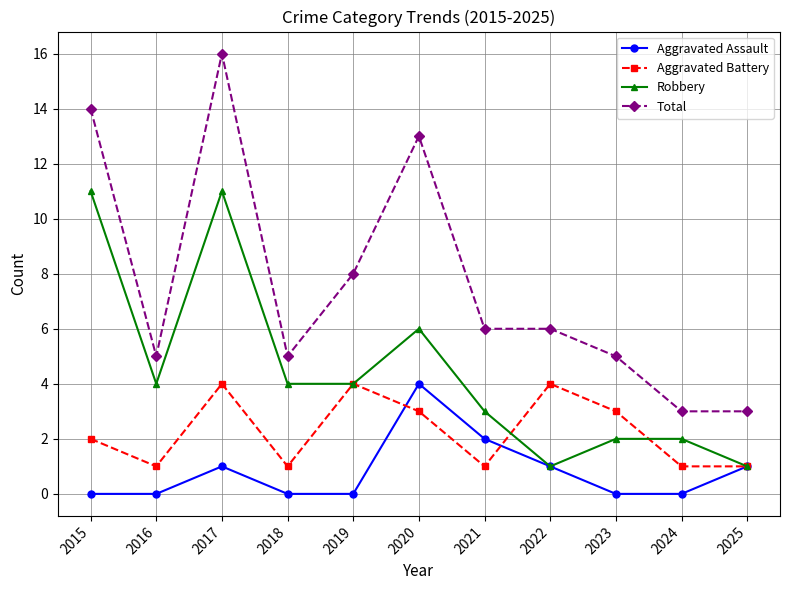

Rank the series by their average value, from lowest to highest.

Aggravated Assault, Aggravated Battery, Robbery, Total